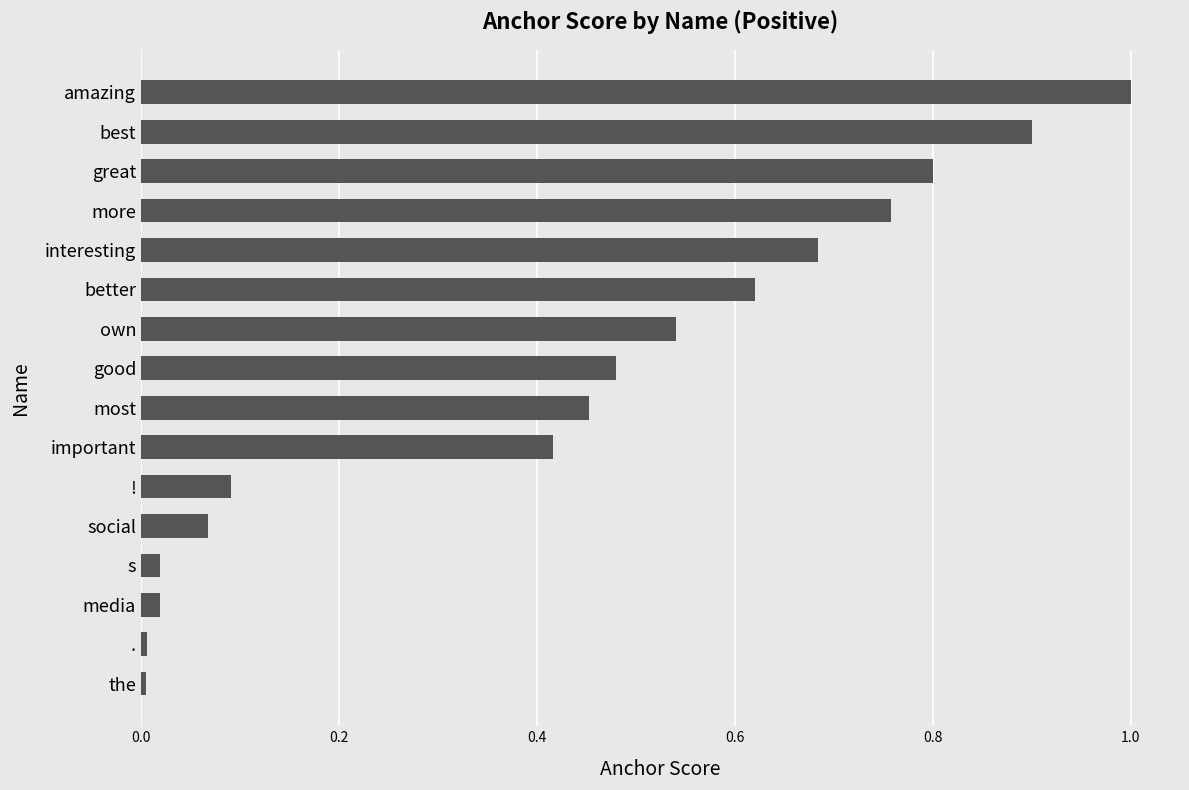

The chart shows a value of 0.0 at social. True or false?

False